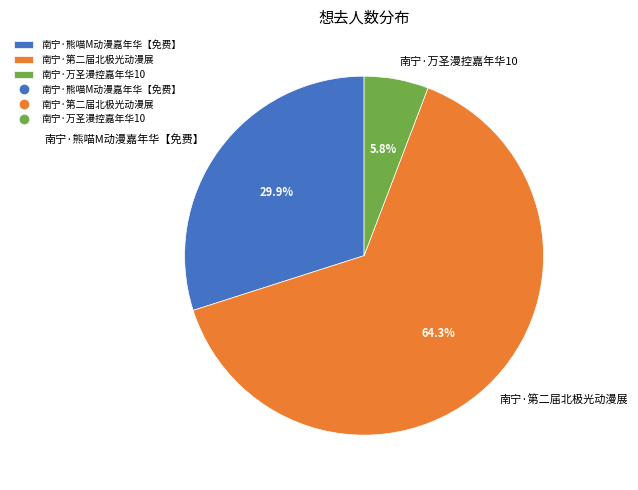

What is the largest slice in the pie chart?

南宁·第二届北极光动漫展